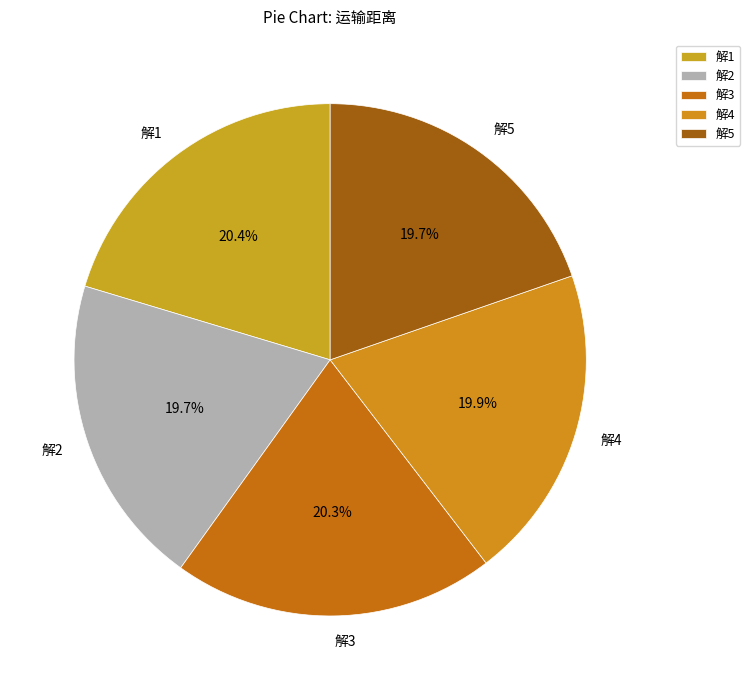

Combined, do 解1 and 解3 account for over 50%?

No